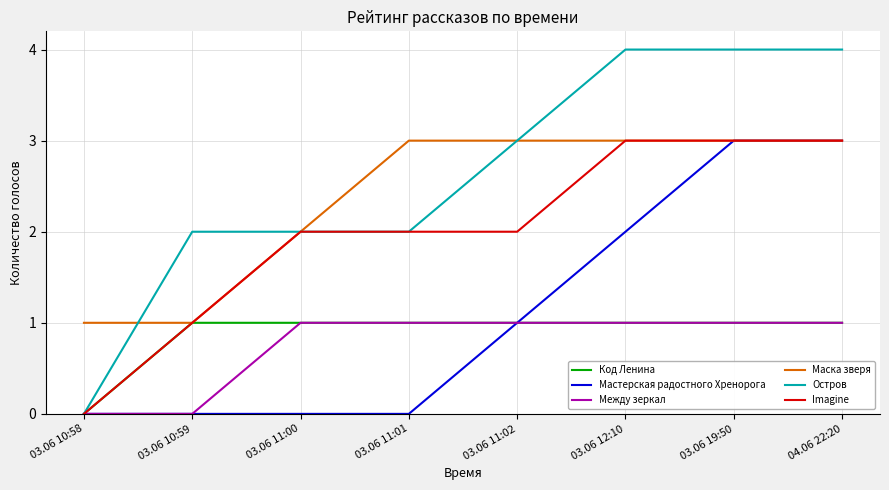

Which series changed the most between 03.06 10:58 and 03.06 19:50?

Остров